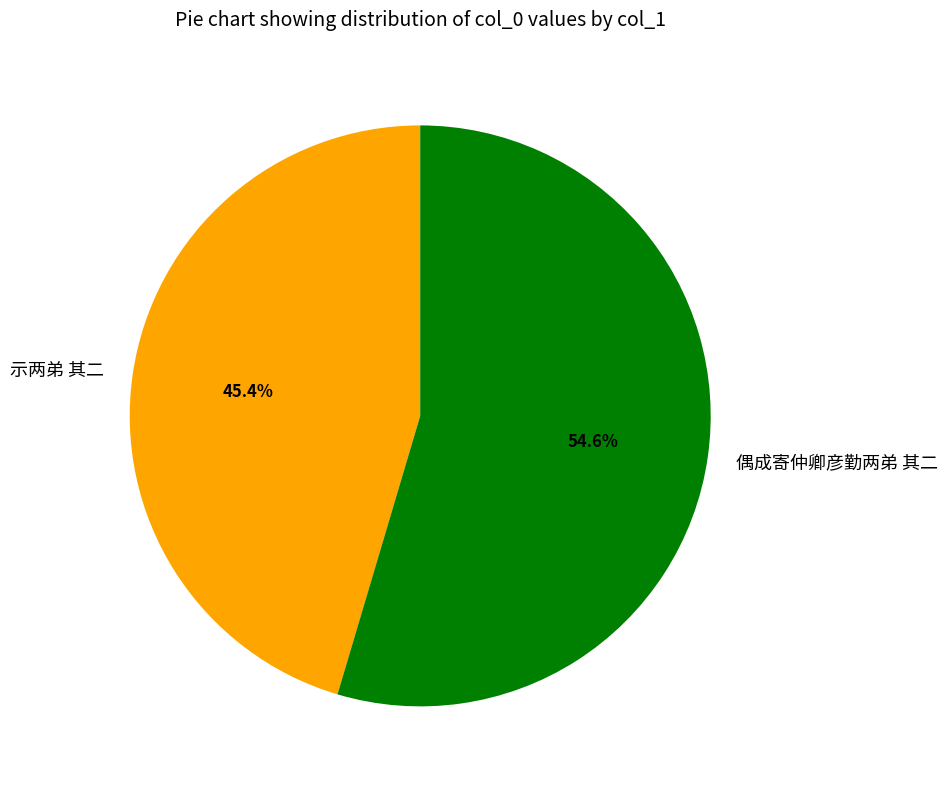

Is the sum of 示两弟 其二 and 偶成寄仲卿彦勤两弟 其二 greater than half?

Yes